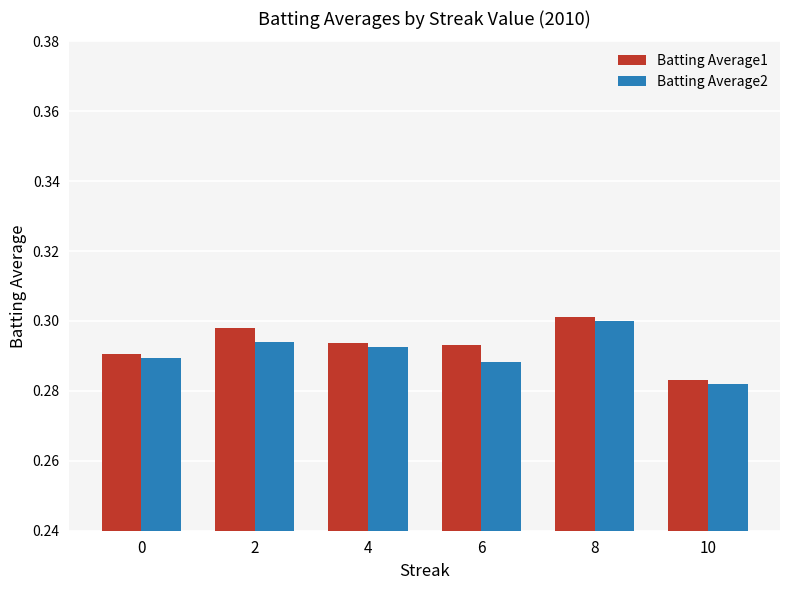

At which category does the chart reach its peak across all series?

8